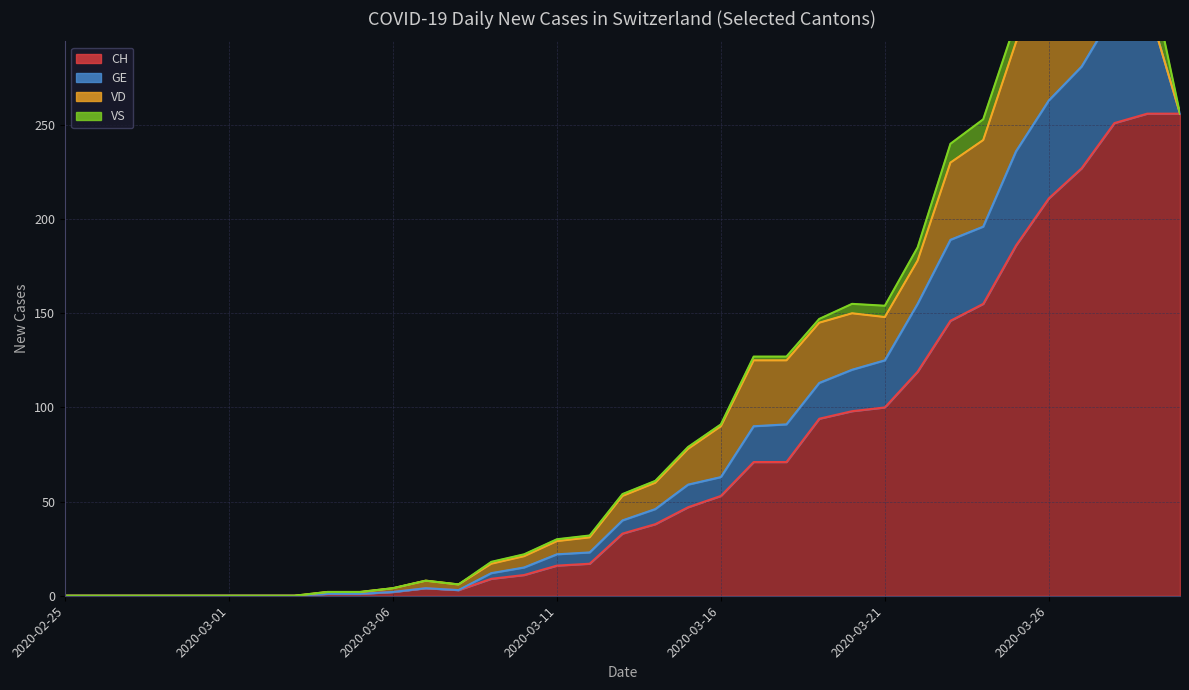

At which category does CH reach its first local peak?

2020-03-07